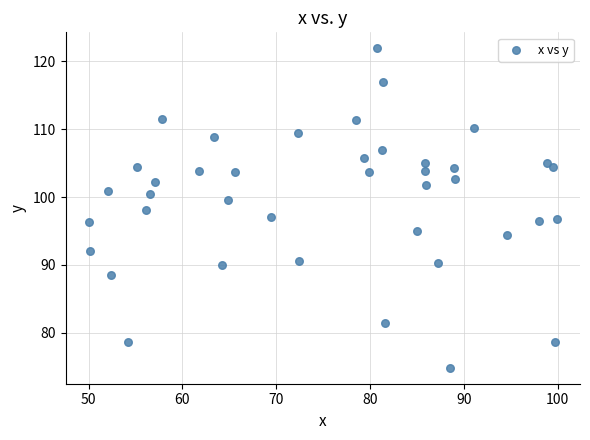

What is the range of Y values (max minus min)?

47.1